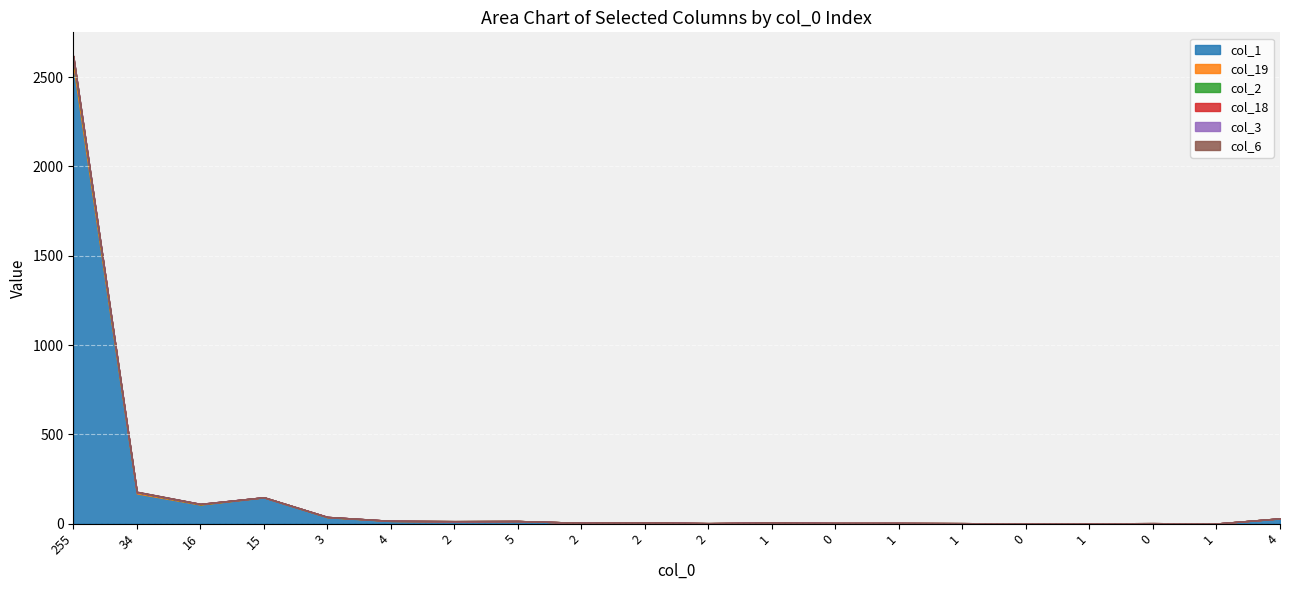

List the labels in order of col_2 value, largest first.

255, 34, 16, 3, 15, 4, 2, 5, 2, 2, 2, 1, 0, 1, 1, 0, 1, 0, 1, 4